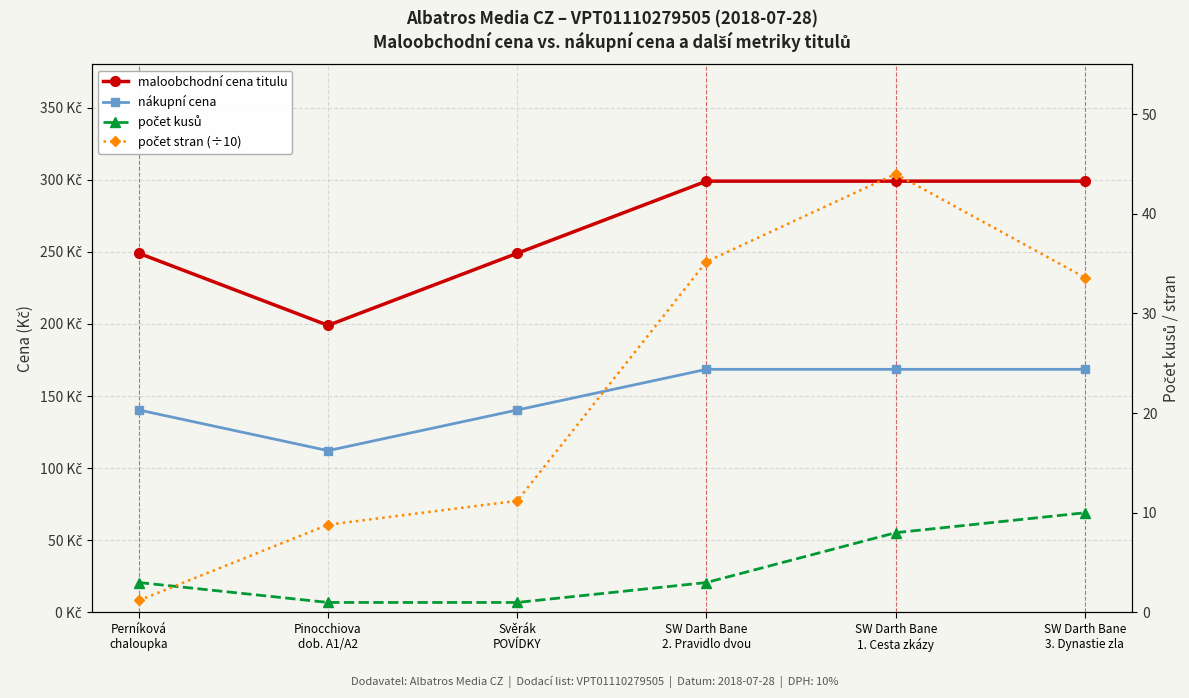

Reading left to right, extract all data points from this chart.

maloobchodní cena titulu: 249.0	199.0	249.0	299.0	299.0	299.0
nákupní cena: 140.3	112.2	140.3	168.5	168.5	168.5
počet kusů: 3.0	1.0	1.0	3.0	8.0	10.0
počet stran (÷10): 1.2	8.8	11.2	35.2	44.0	33.6